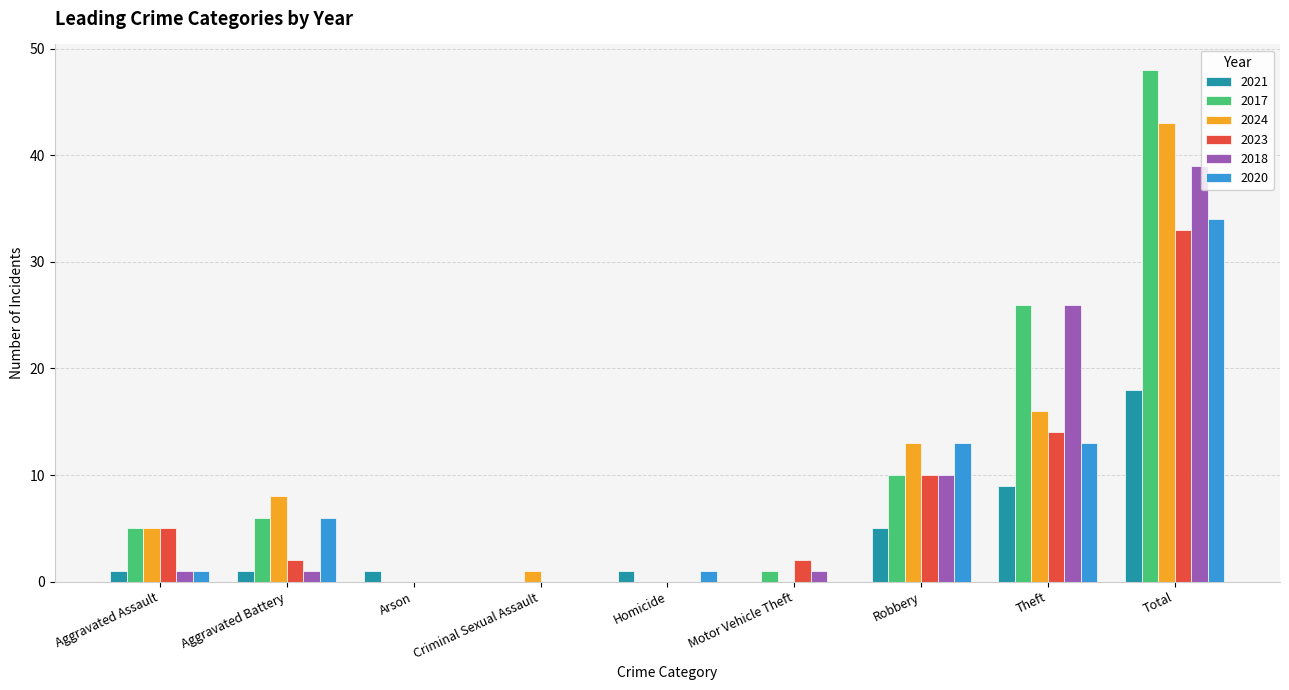

Which category has the highest value in the 2017 series?

Total